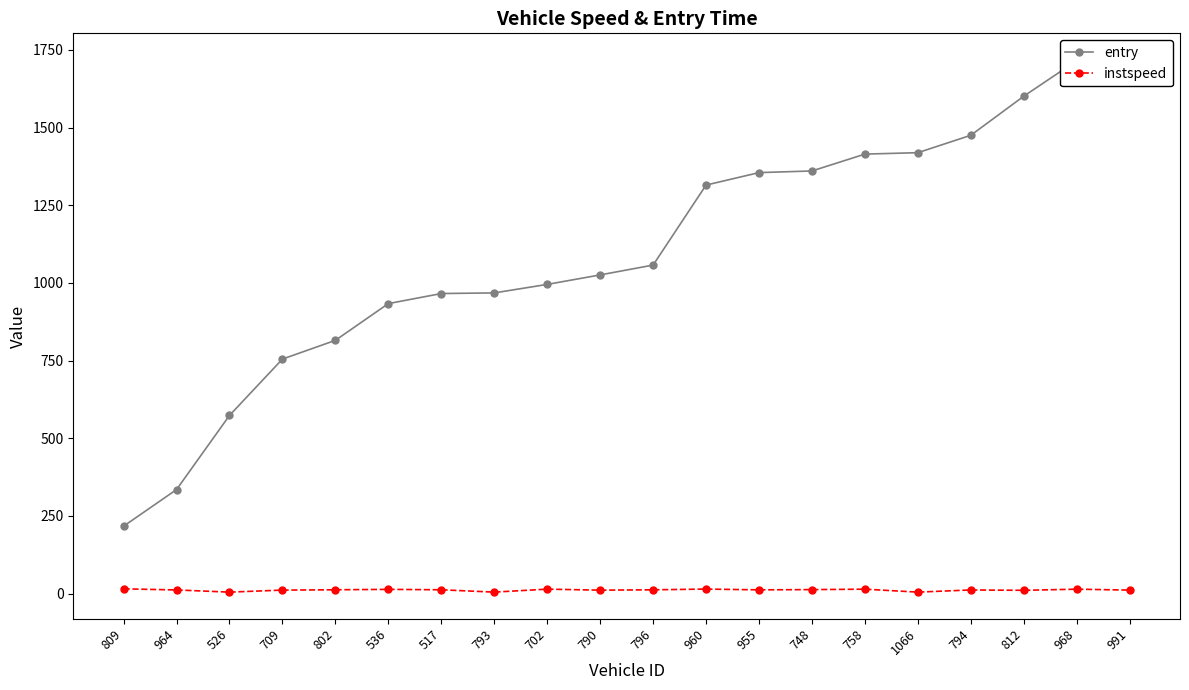

How many interior local valleys does the instspeed series have?

6